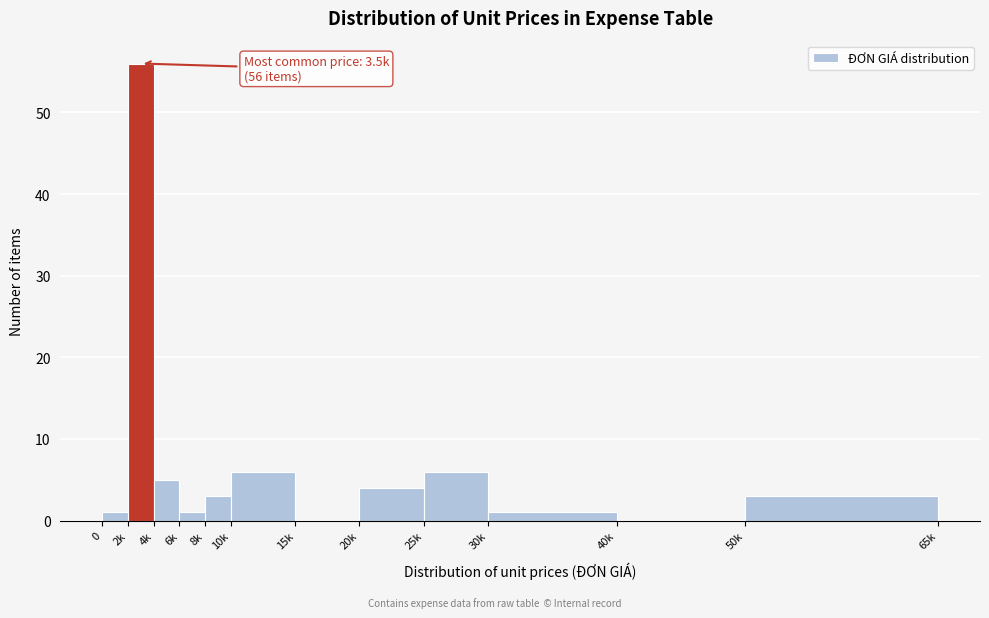

Reading right to left, list all the values displayed in this chart.

50k=3	40k=0	30k=1	25k=6	20k=4	15k=0	10k=6	8k=3	6k=1	4k=5	2k=56	0=1